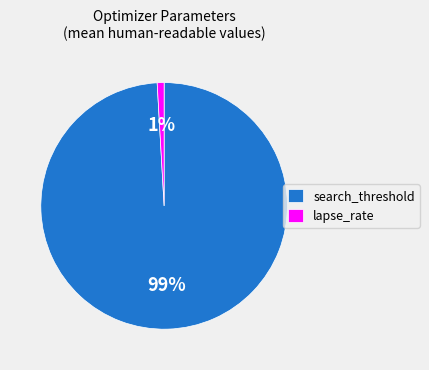

How many segments does this pie chart have?

2